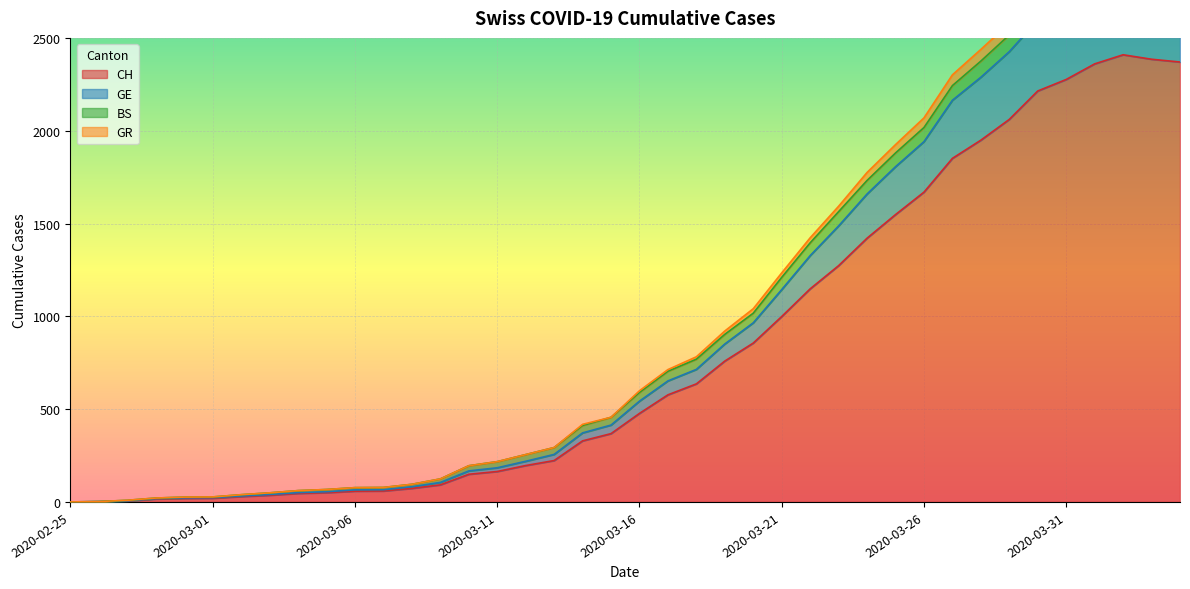

At which category is the sum across all series the highest?

2020-04-02